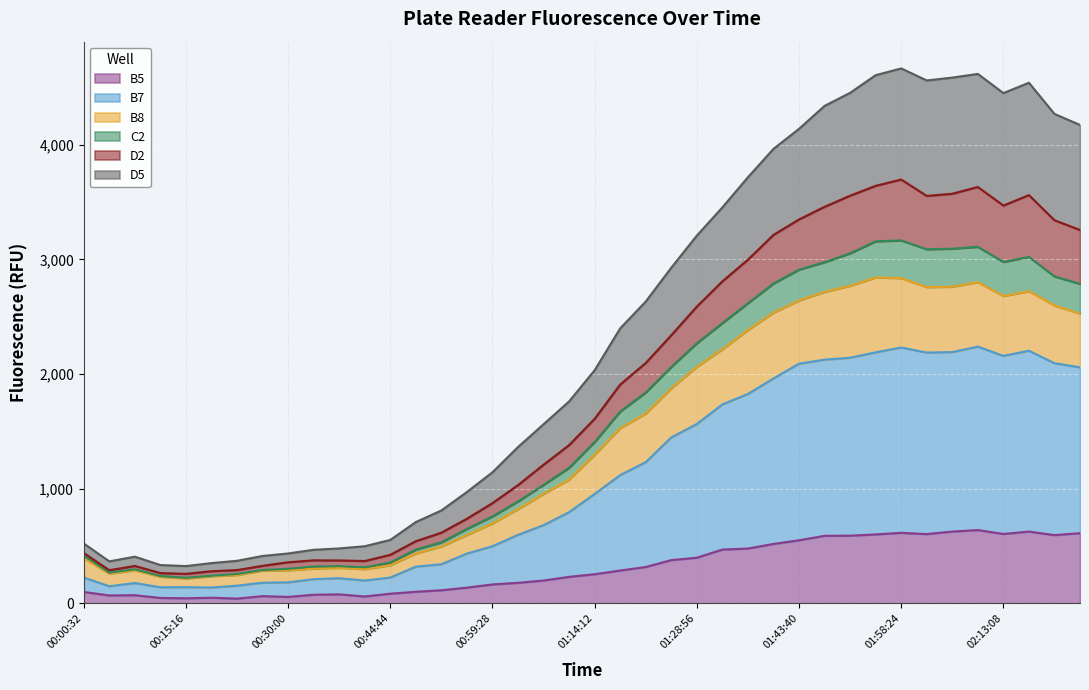

At which category is the sum across all series the highest?

01:58:24